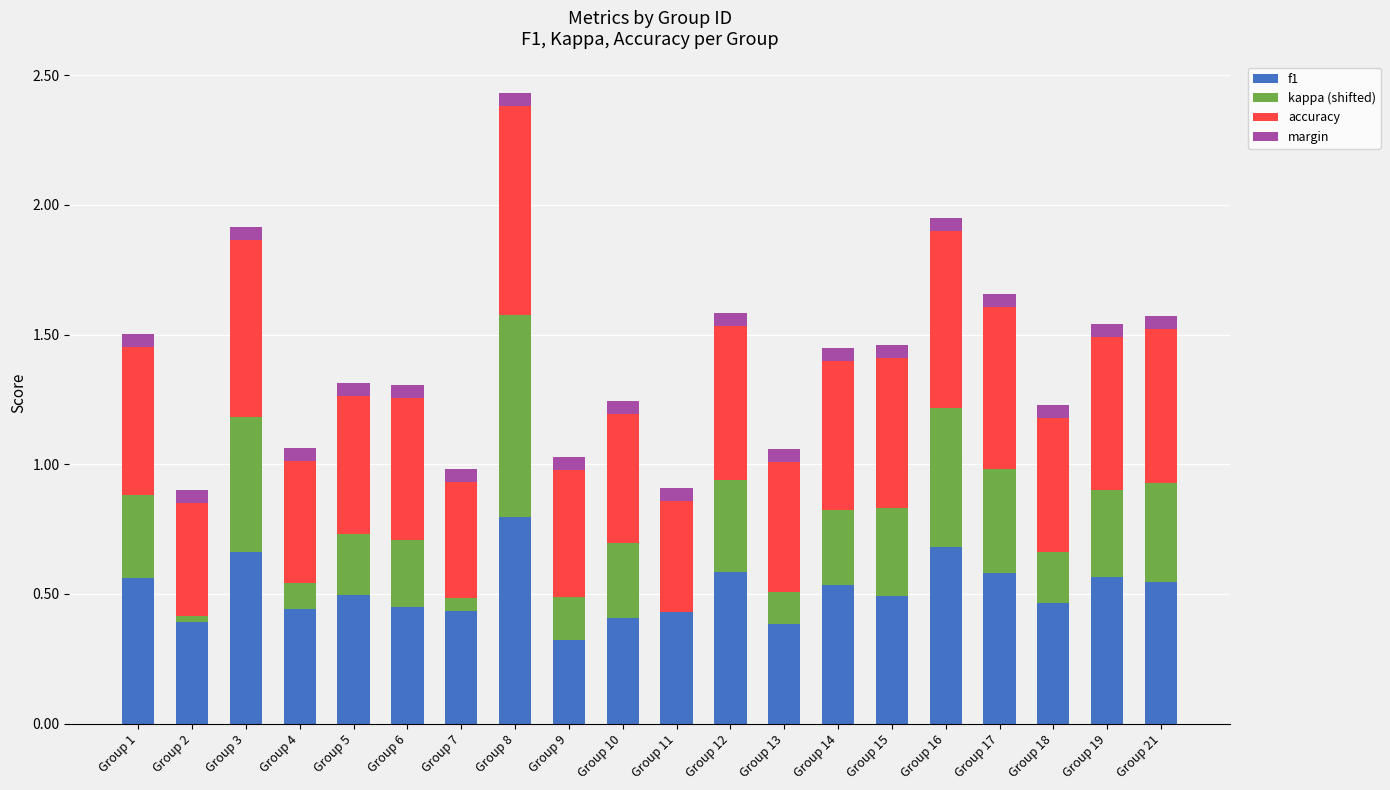

Is it true that f1 equals 0.4 at Group 4?

True